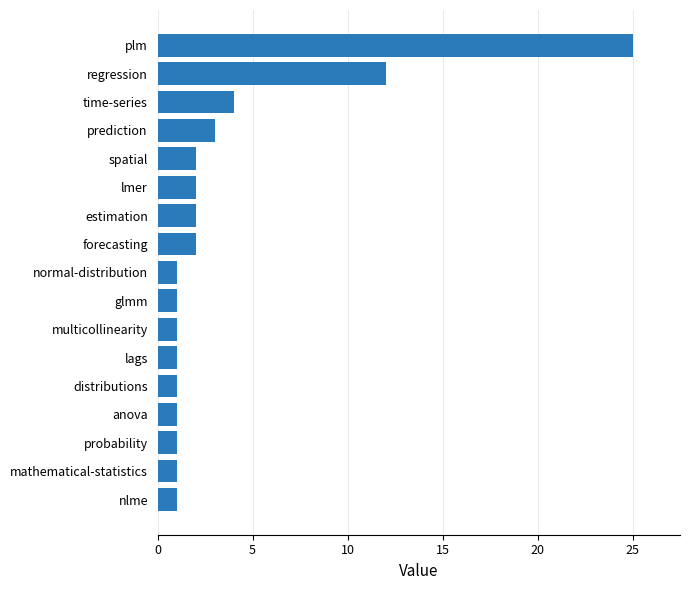

The value at lmer is 2. True or false?

True